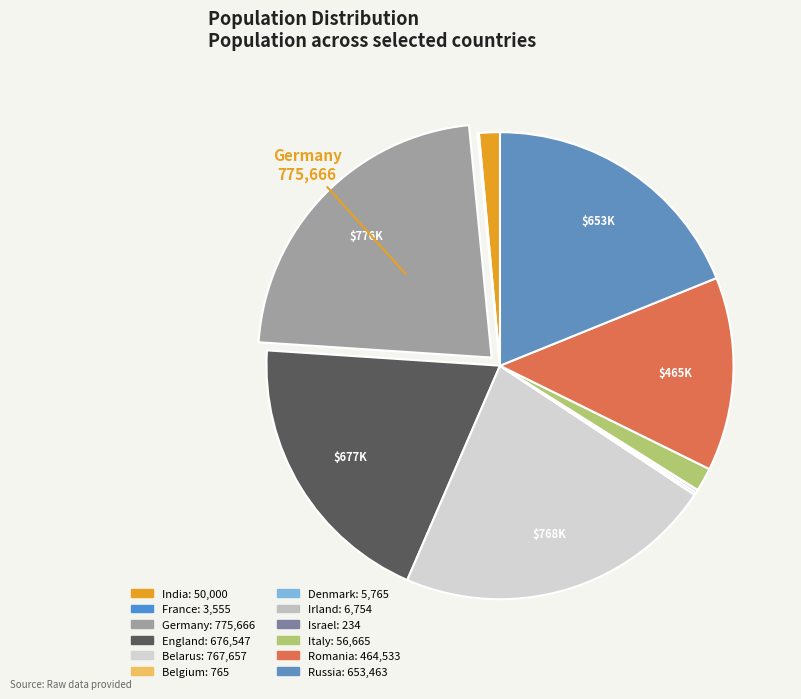

Does Belgium represent more than half of the total?

No